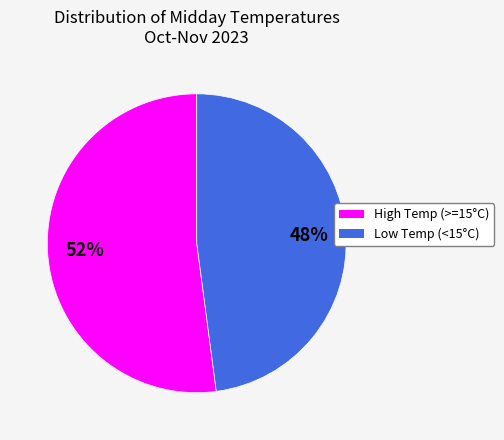

To the nearest percent, what is the difference between the largest and smallest slice percentages?

4%